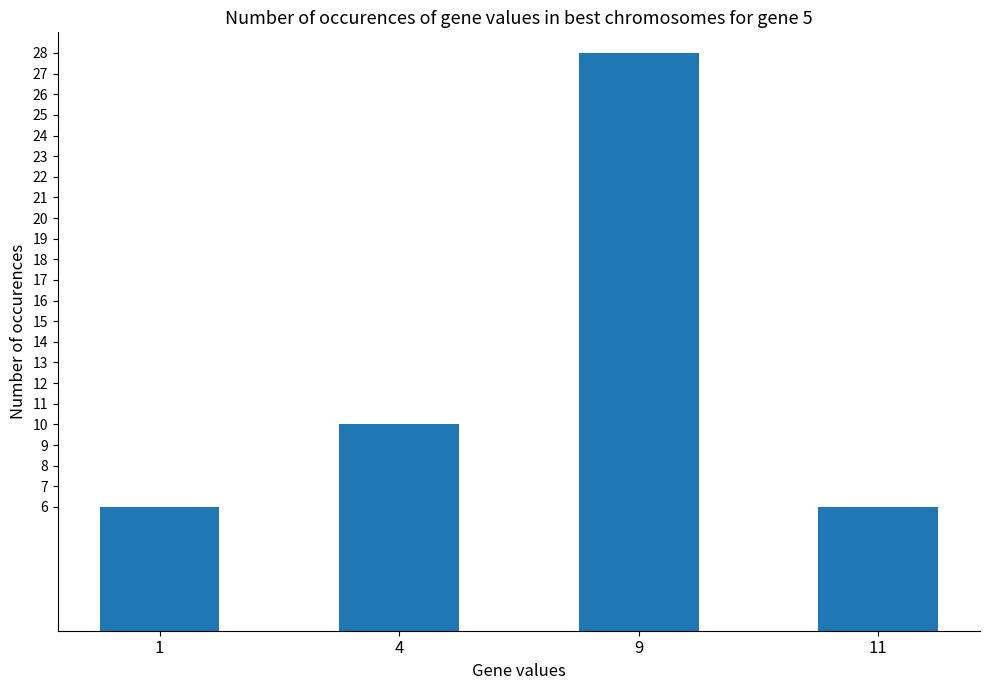

Count the number of categories in the chart.

4